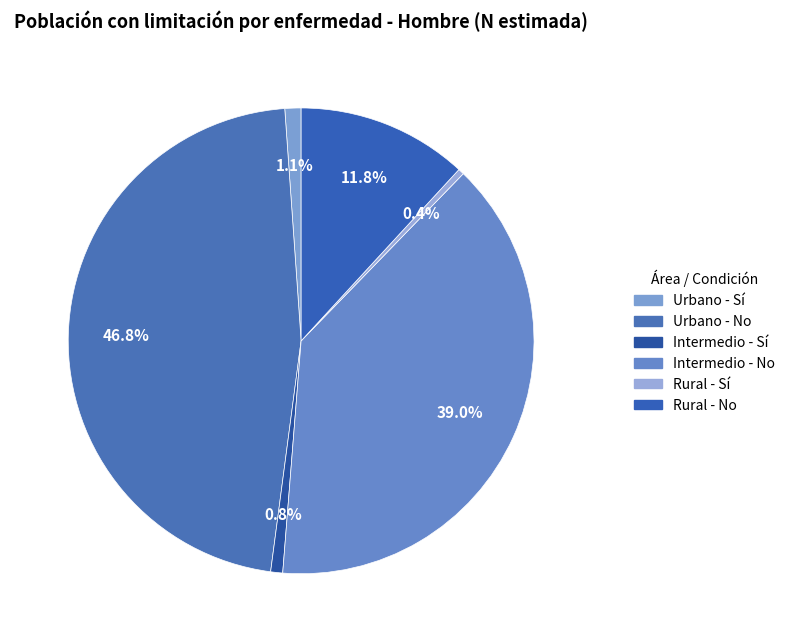

Is it true that Urbano - No is 60% of the pie?

False